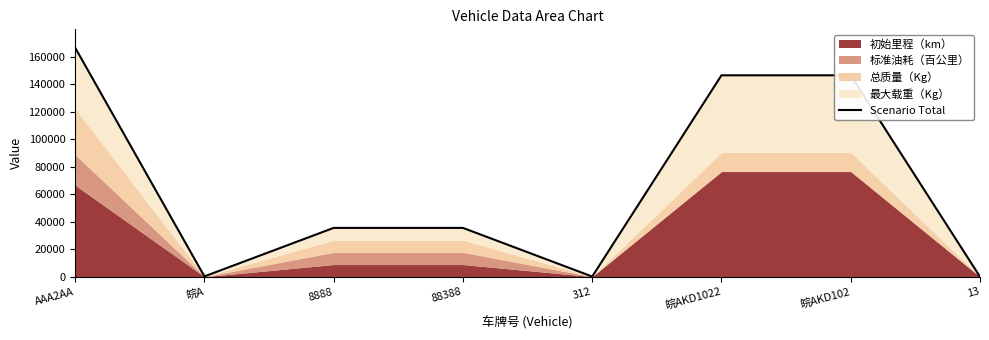

Which category has the highest value across all series?

AAA2AA